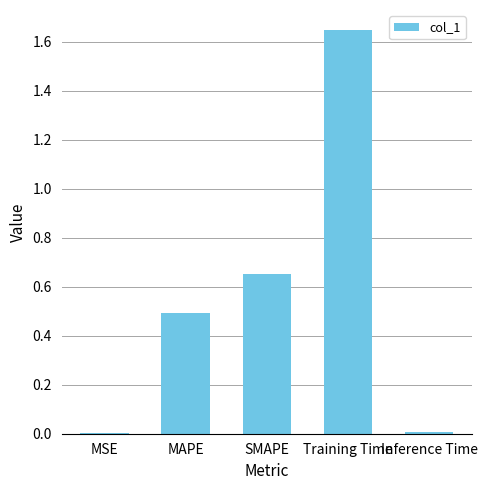

Does the chart contain stacked bars?

No